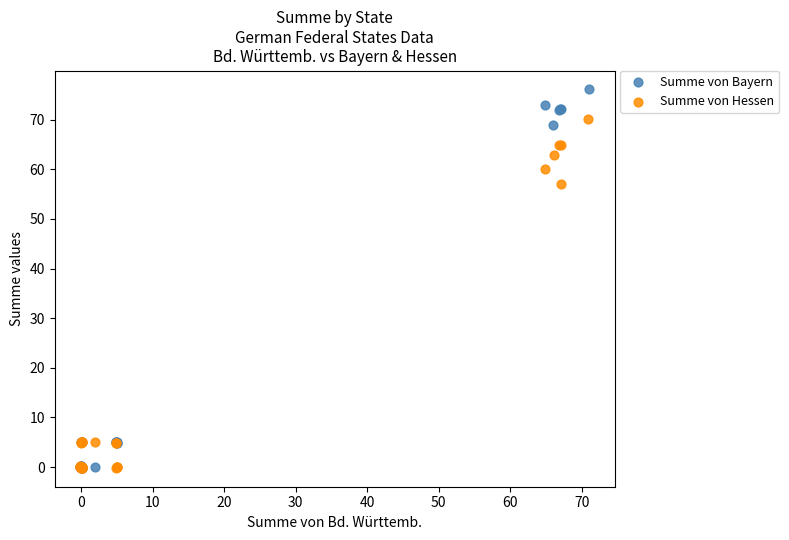

Which series has the widest spread of Y values?

Summe von Bayern